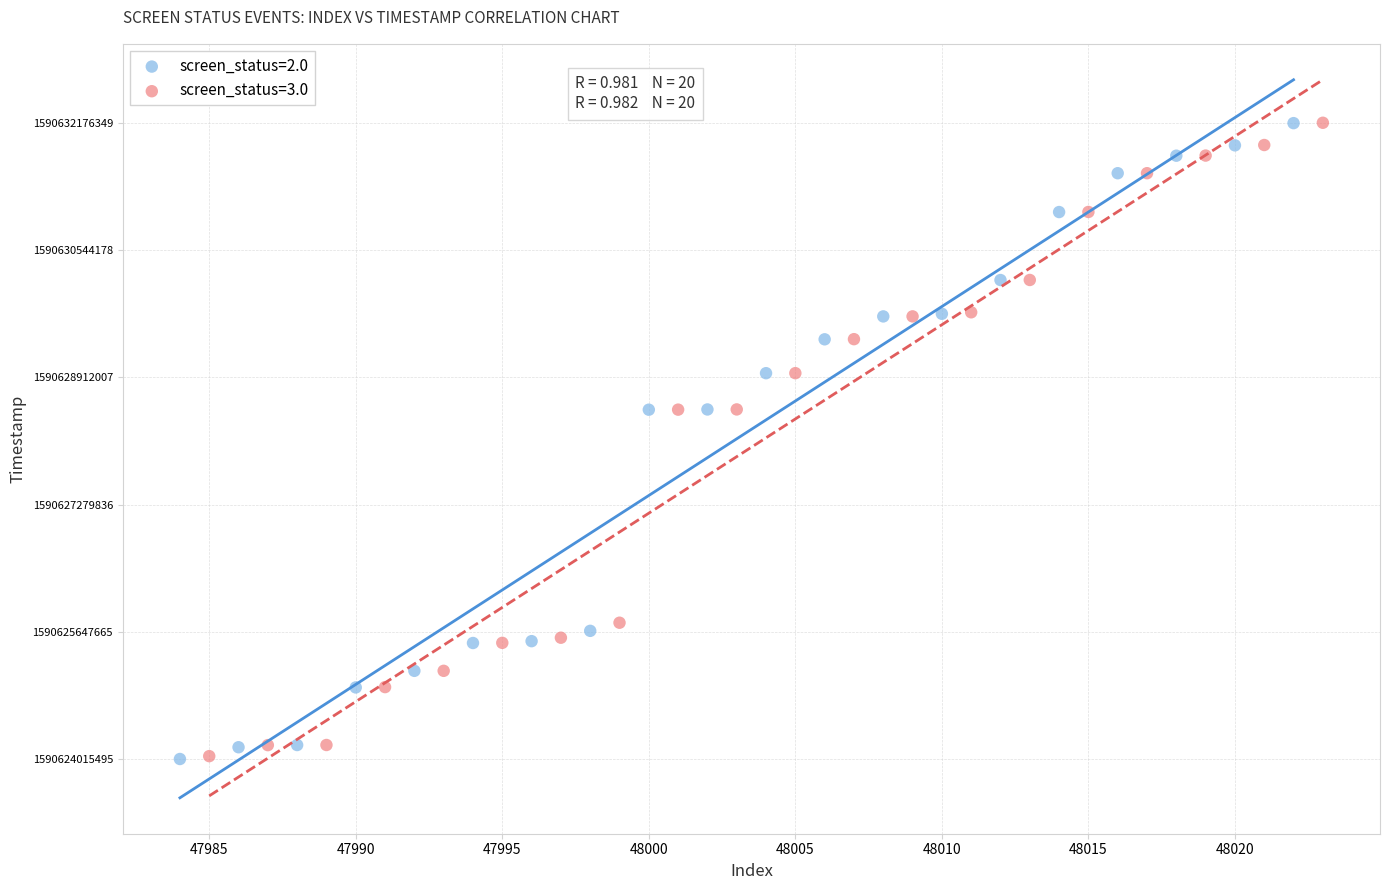

What are all the series names shown in the legend?

screen_status=2.0, screen_status=3.0